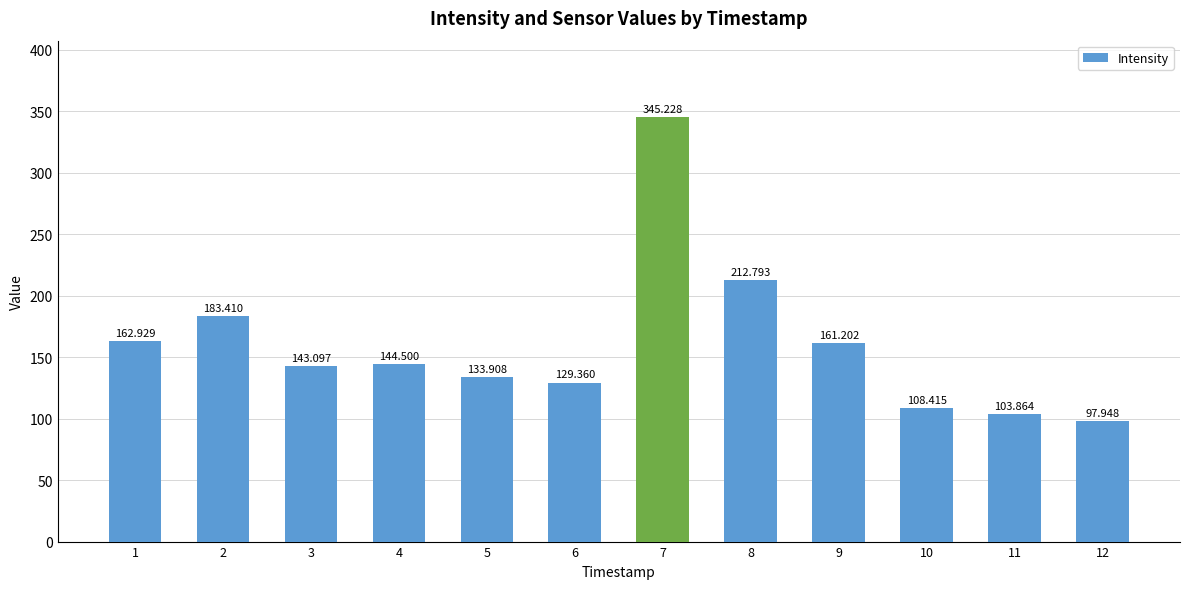

At which category does the chart reach its minimum across all series?

12